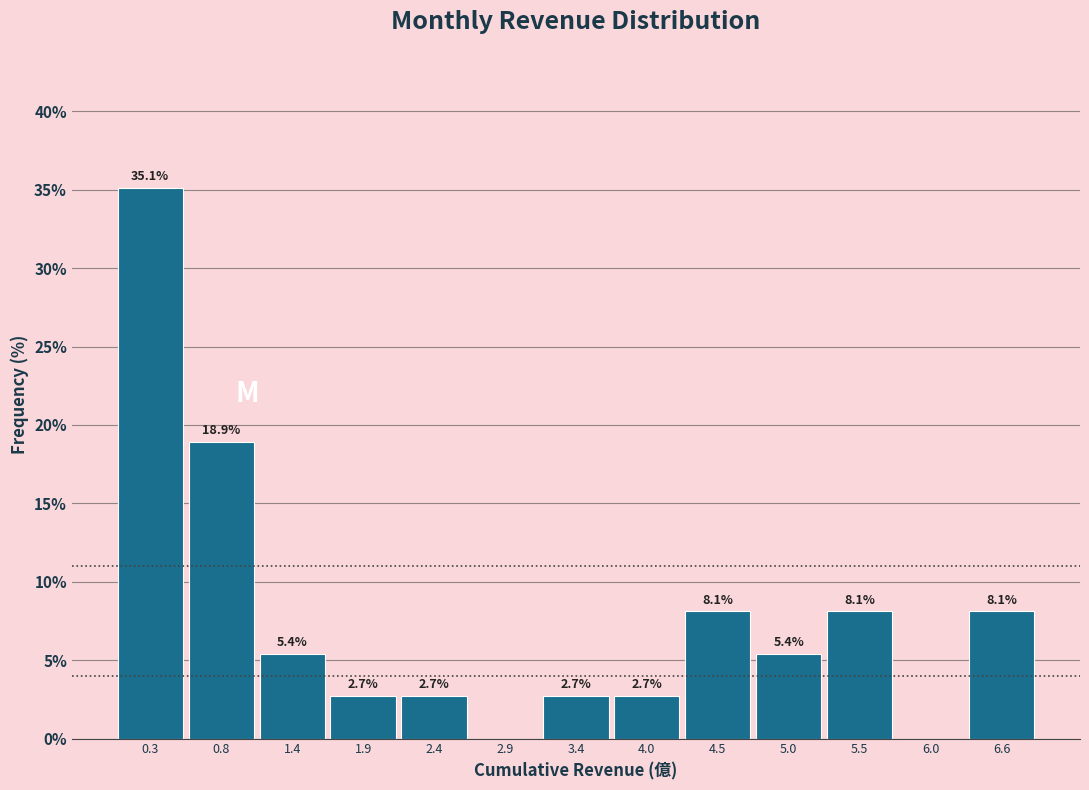

Over which range of the x-axis is the bar tallest?

0.1 to 0.6